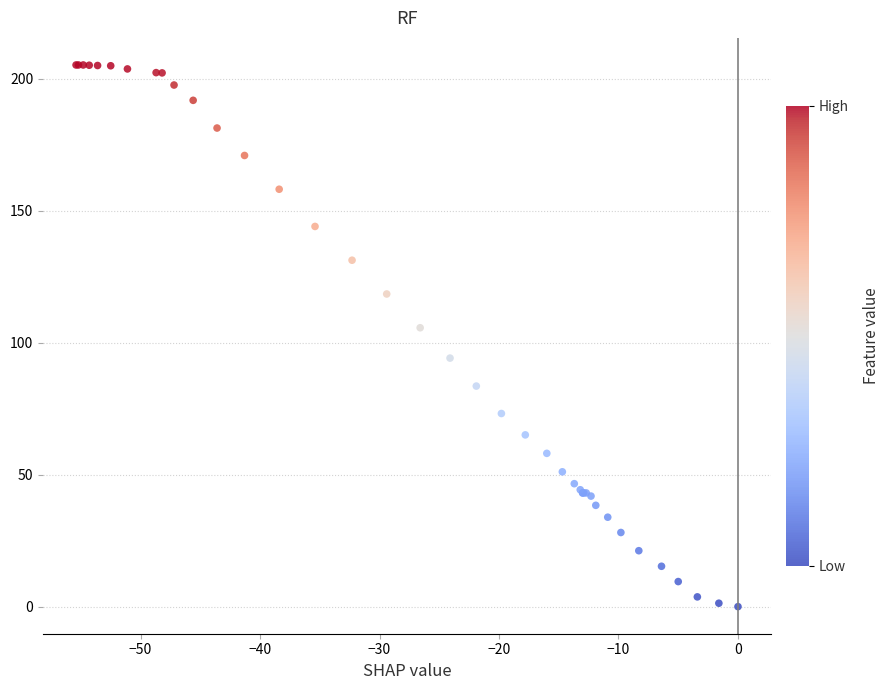

What Y value in the scatter plot is closest to 102?

105.7